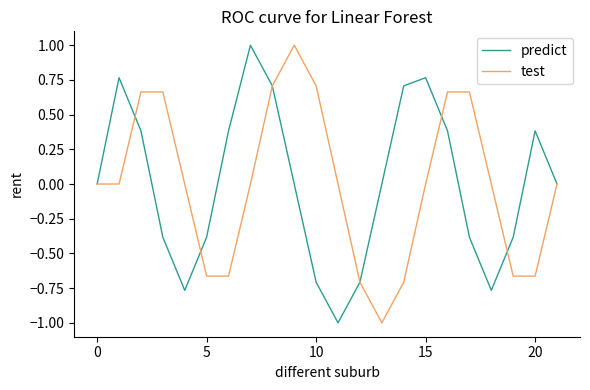

What is the highest value of the predict series?

1.0